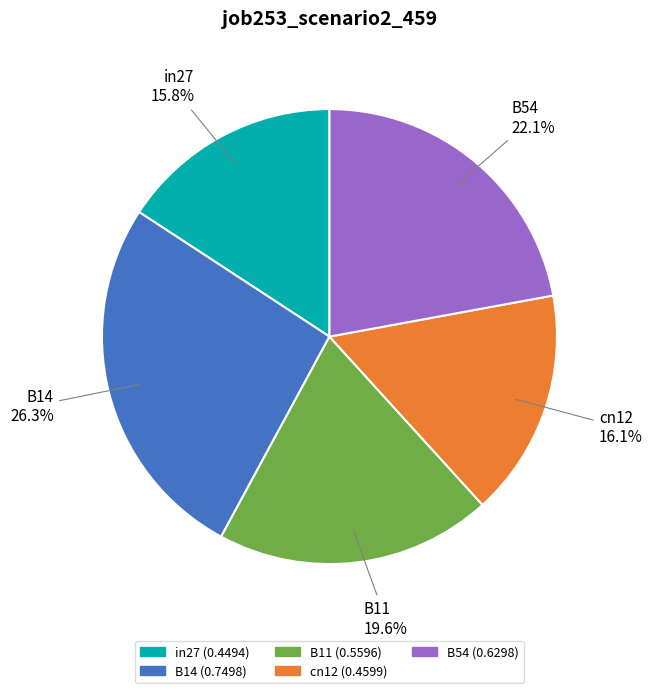

Combined, what portion of the pie is in27 and B11?

35.4%